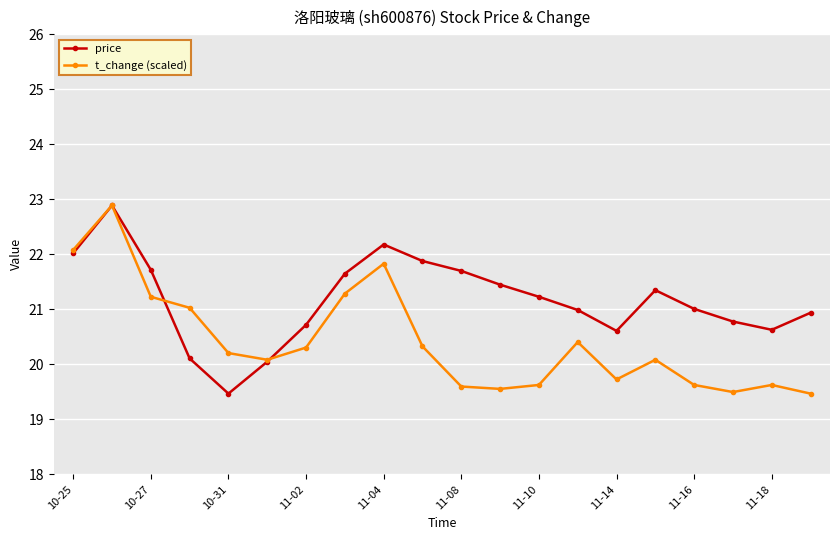

How many values in the t_change (scaled) series are below 20?

8